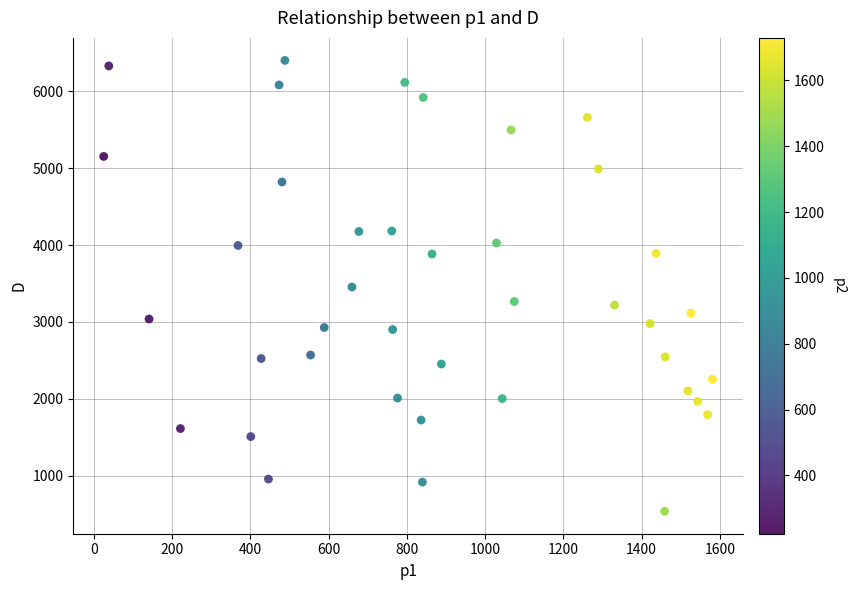

What is the range of Y values (max minus min)?

5863.5